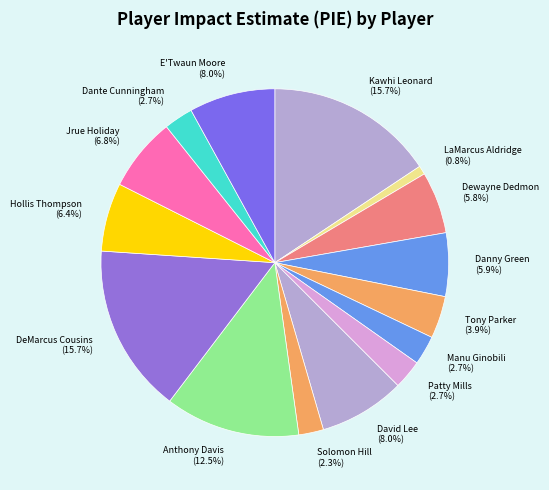

Between Jrue Holiday (6.8%) and Kawhi Leonard (15.7%), which is larger?

Kawhi Leonard (15.7%)